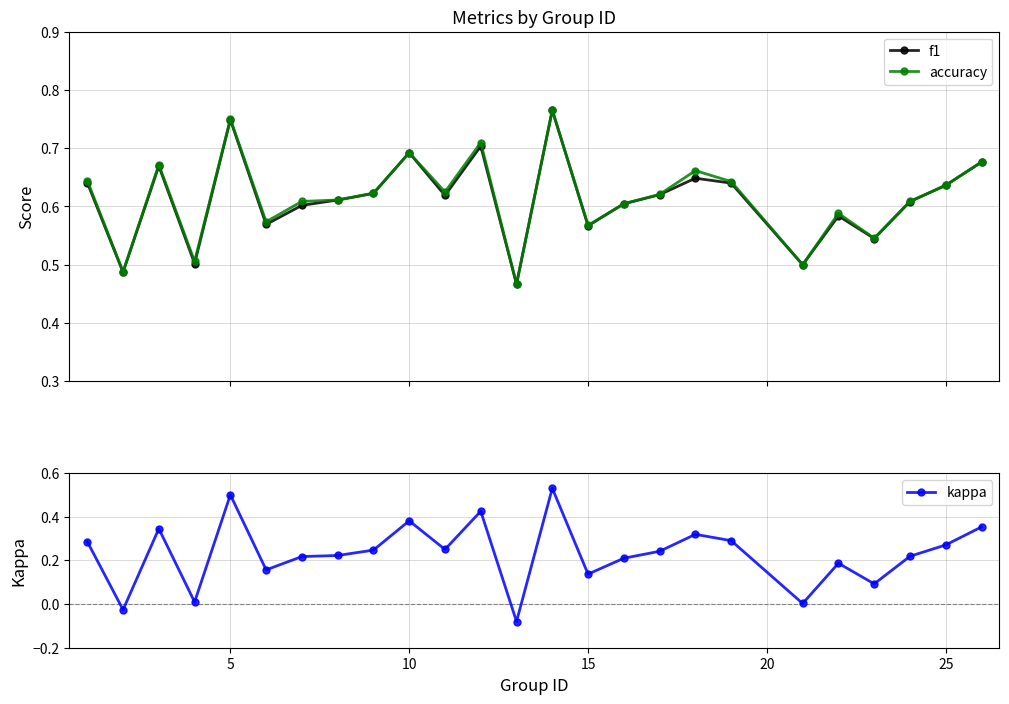

What is the value of the kappa point at the 19th from the left?

0.3